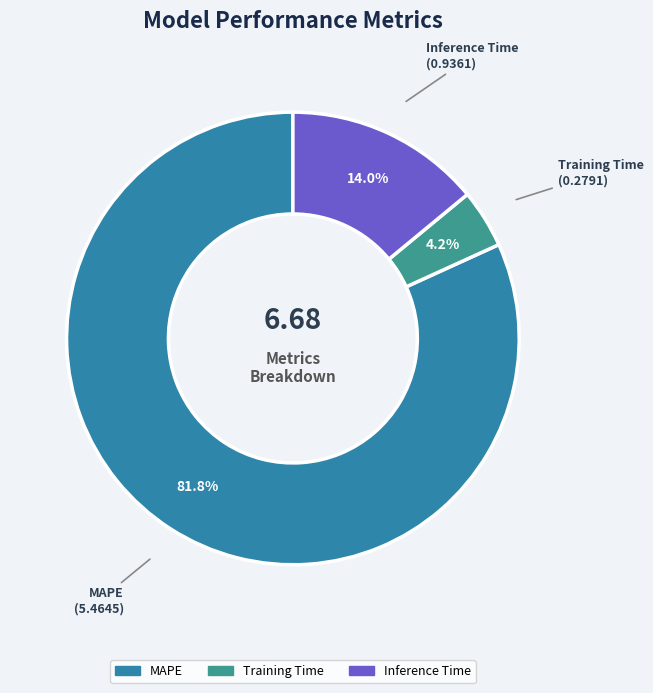

To the nearest percent, what is the average slice percentage?

33%